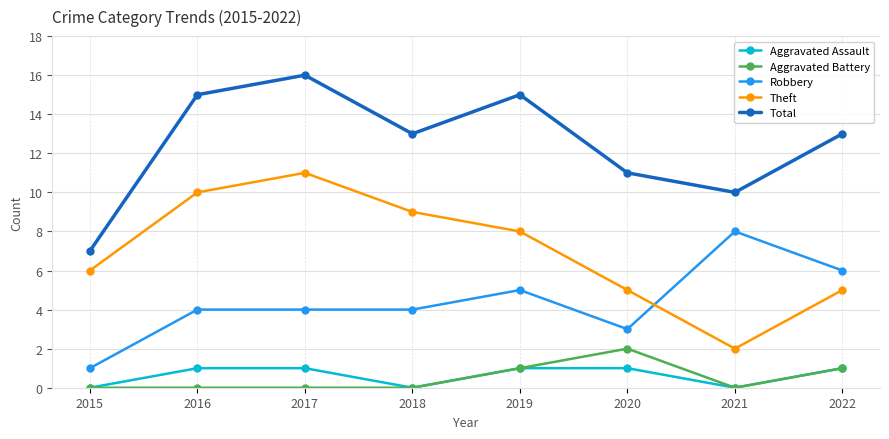

True or false: Total and Aggravated Assault intersect in this chart.

False